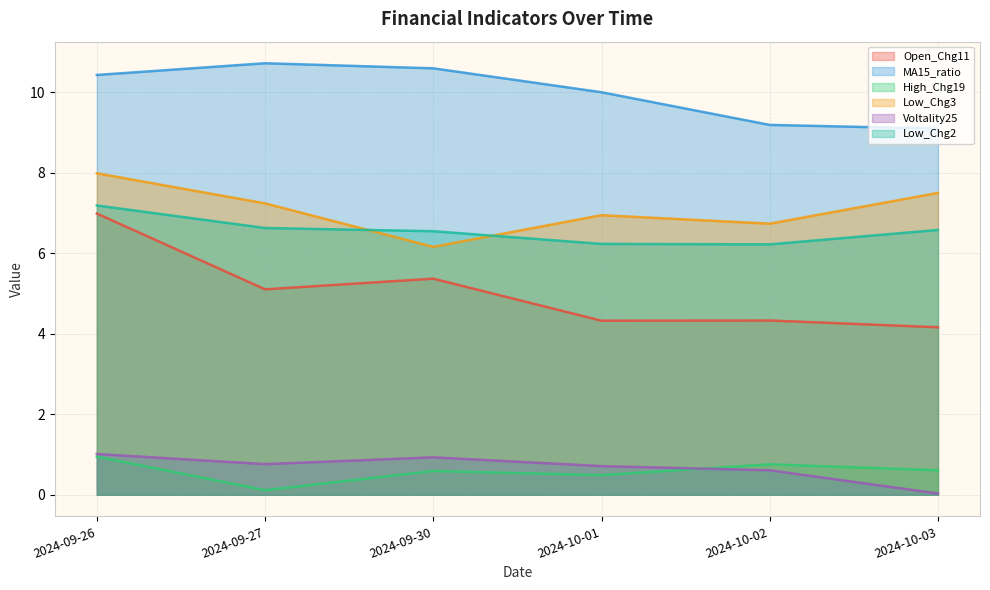

What is the sum of all Open_Chg11 values?

30.3